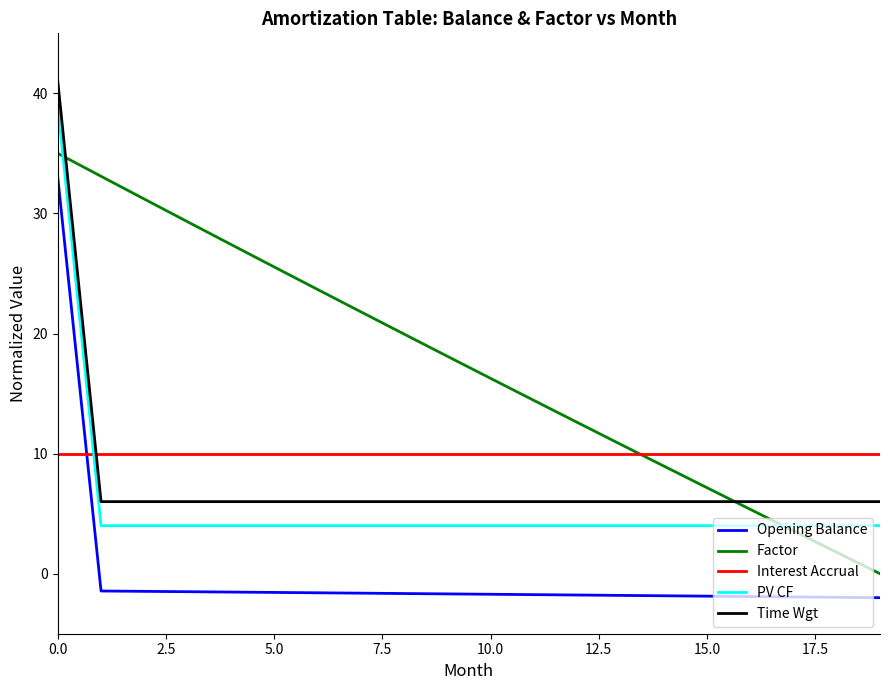

True or false: Time Wgt and PV CF intersect in this chart.

False